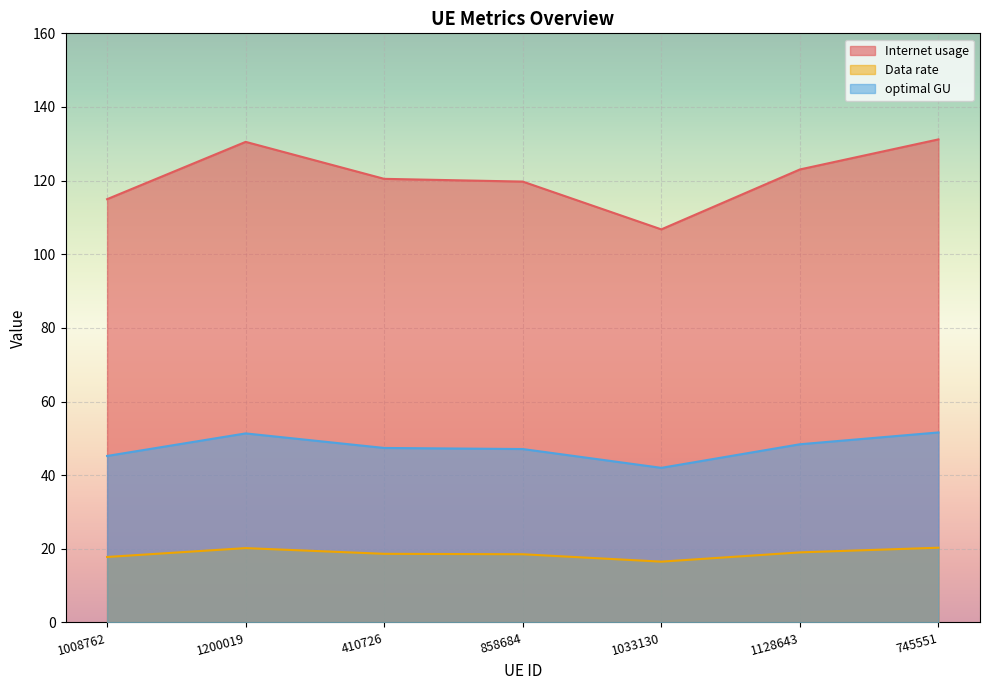

Read the Internet usage value at 858684.

119.7